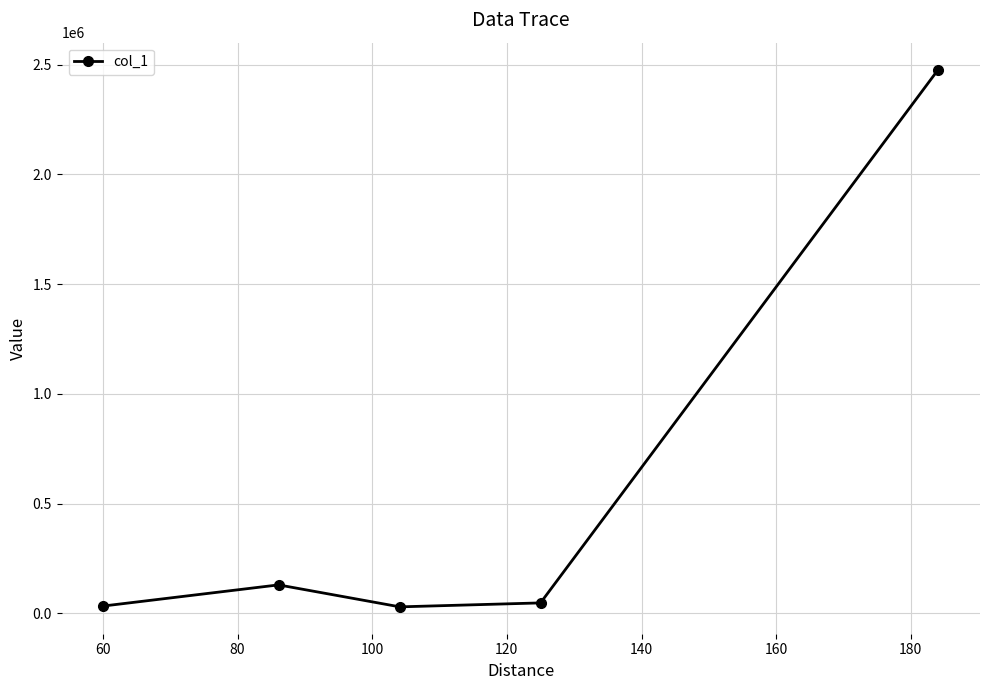

What is the difference between the second highest and second lowest values?

96254.8